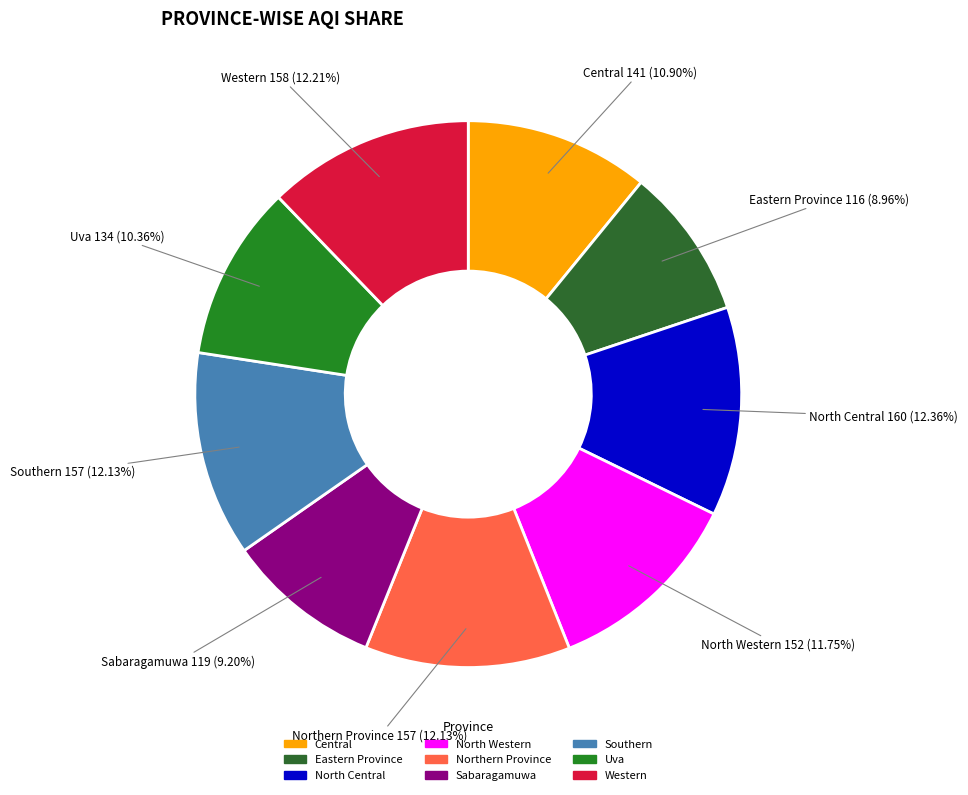

Is there any slice that represents more than half of the pie?

No